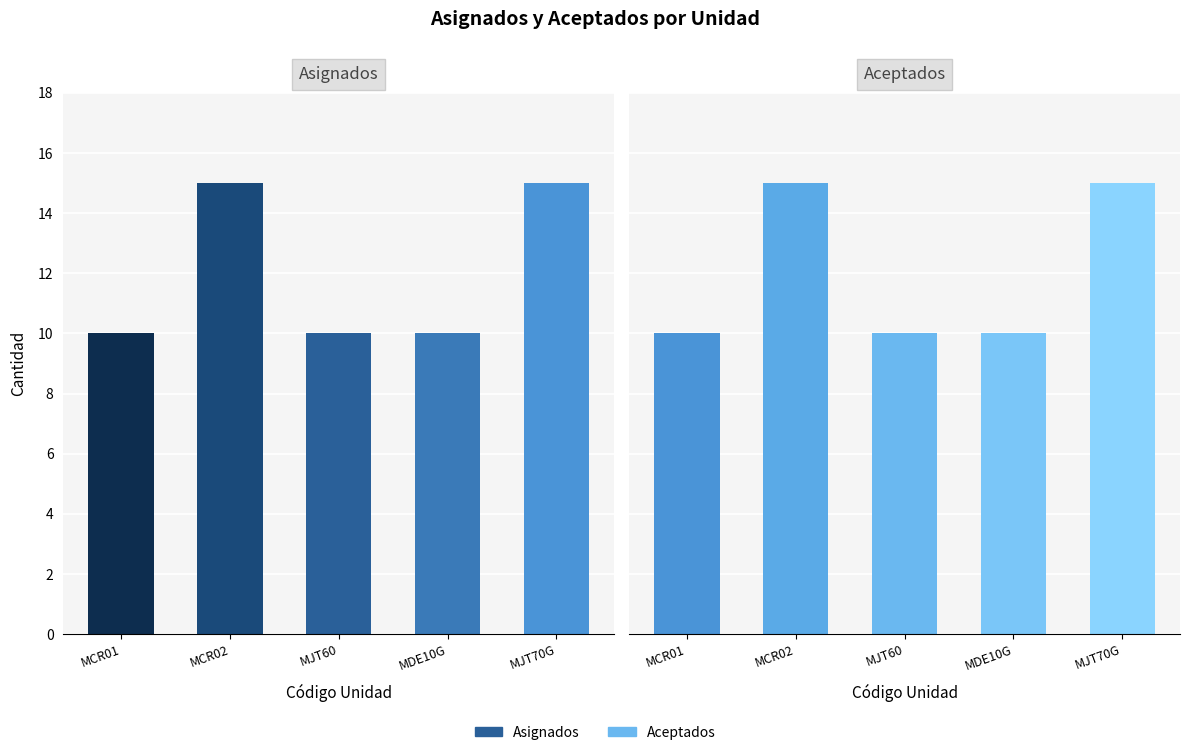

How many bars are there in total?

10